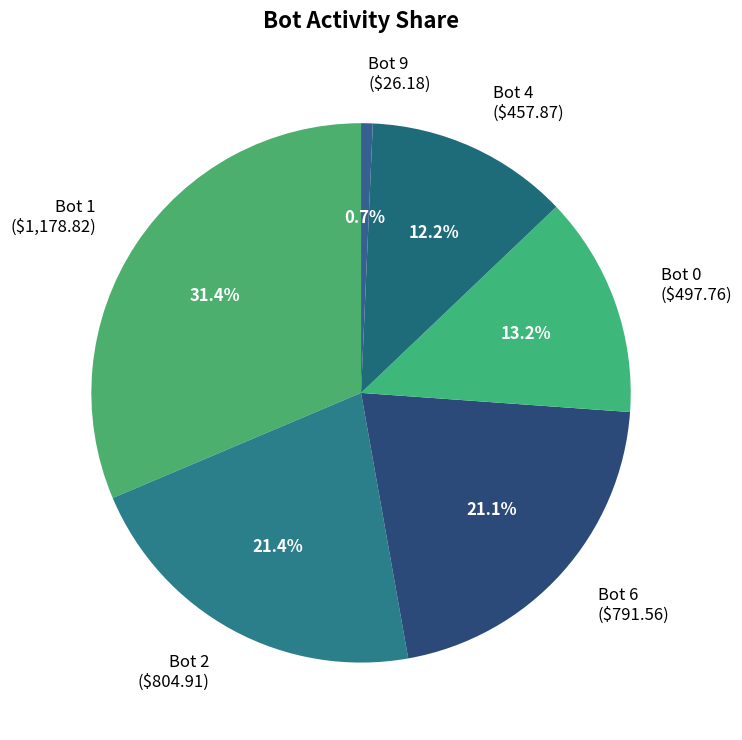

What percentage is NOT represented by Bot 4 ($457.87)?

87.8%